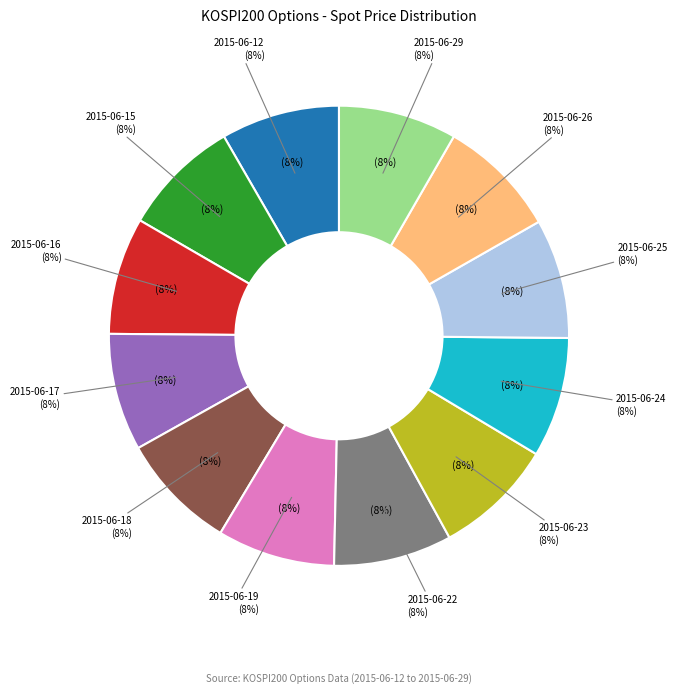

Which category has the biggest portion of the pie?

2015-06-24